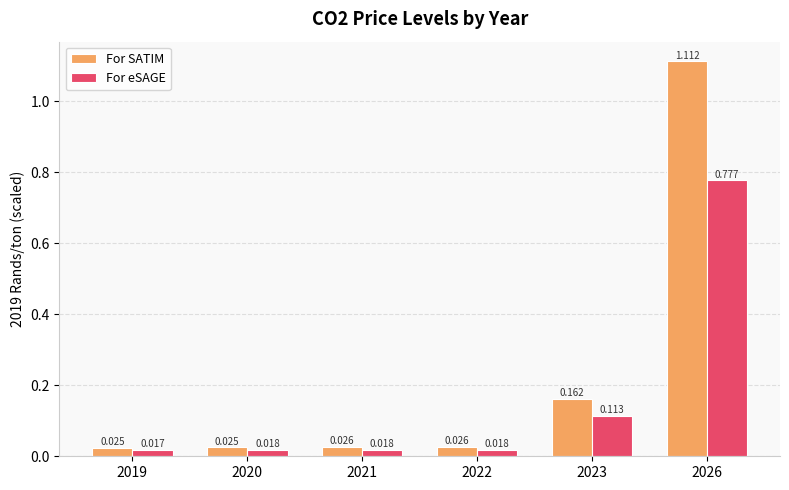

Which series changed the most between 2019 and 2026?

For SATIM